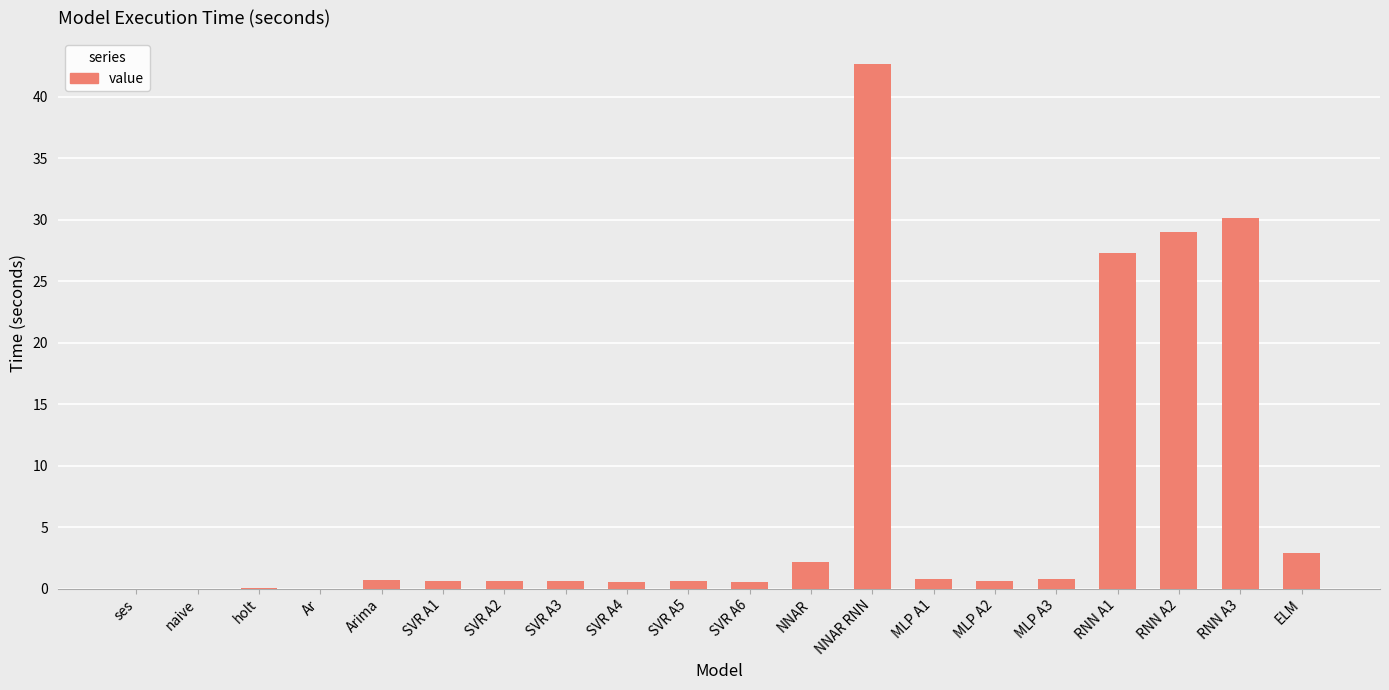

What is the sum of all values?

140.5